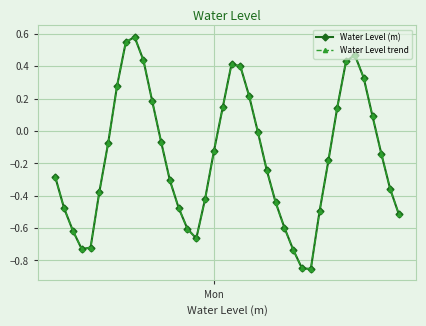

Which series has the widest spread of values?

Water Level (m)